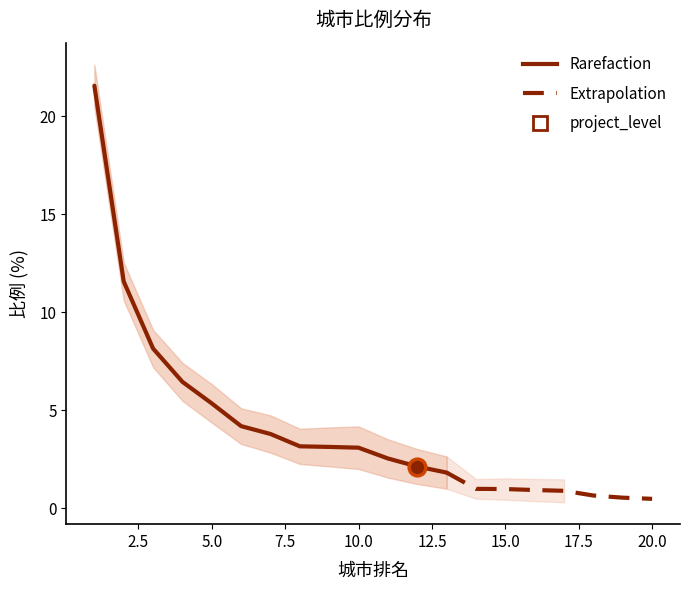

What is the average value?

4.1